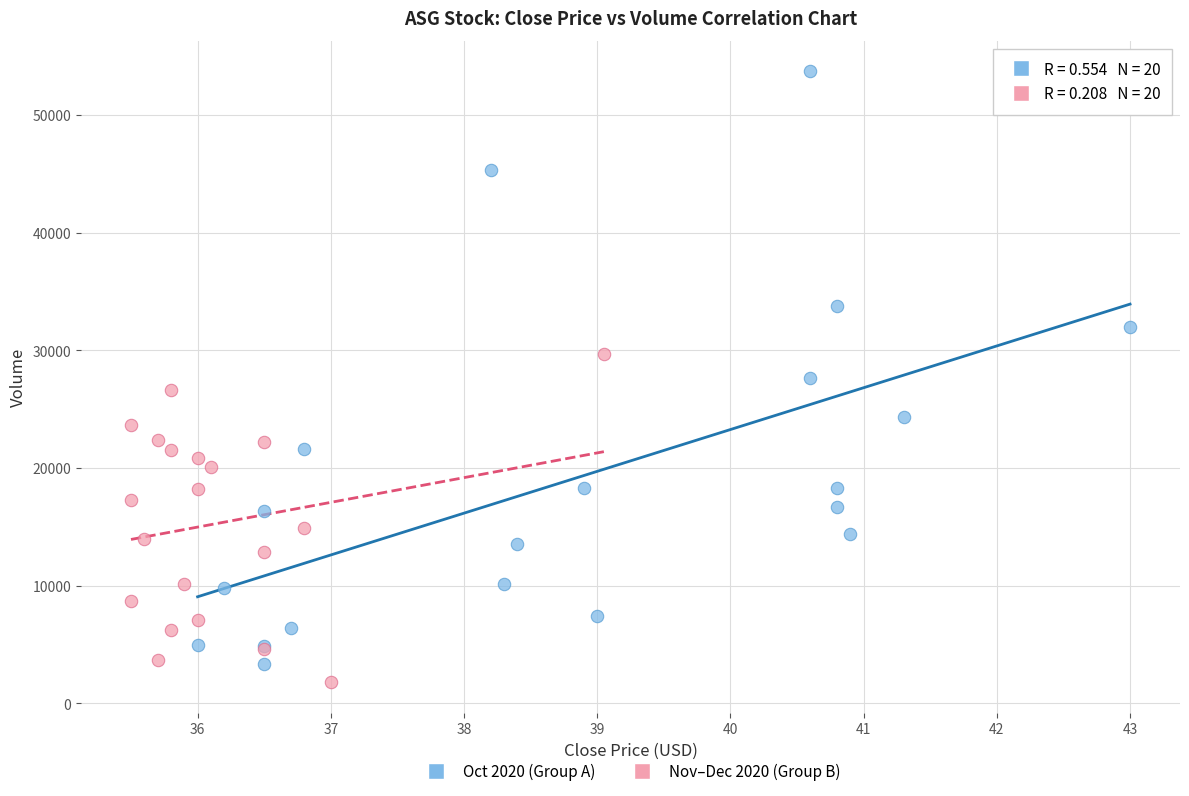

Which series has the widest spread of Y values?

Oct 2020 (Group A)